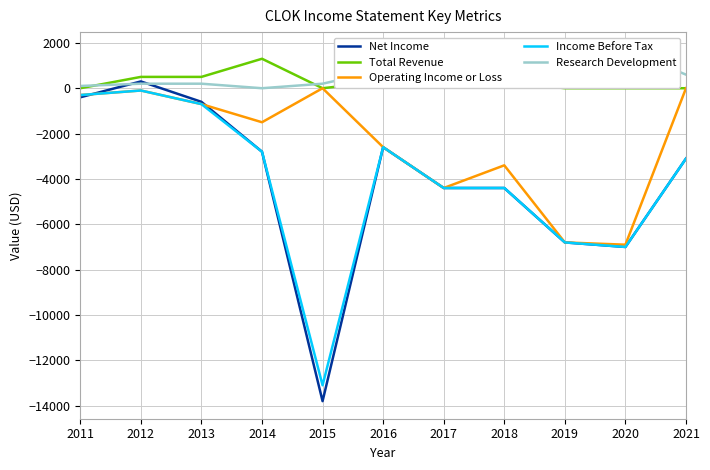

Reading left to right, list all the values displayed in this chart.

Net Income: -400	300	-600	-2800	-13800	-2600	-4400	-4400	-6800	-7000	-3100
Total Revenue: 0	500	500	1300	0	300	500	300	0	0	0
Operating Income or Loss: -300	-100	-700	-1500	0	-2600	-4400	-3400	-6800	-6900	0
Income Before Tax: -300	-100	-700	-2800	-13100	-2600	-4400	-4400	-6800	-7000	-3100
Research Development: 100	200	200	0	200	800	1100	900	1700	1700	600